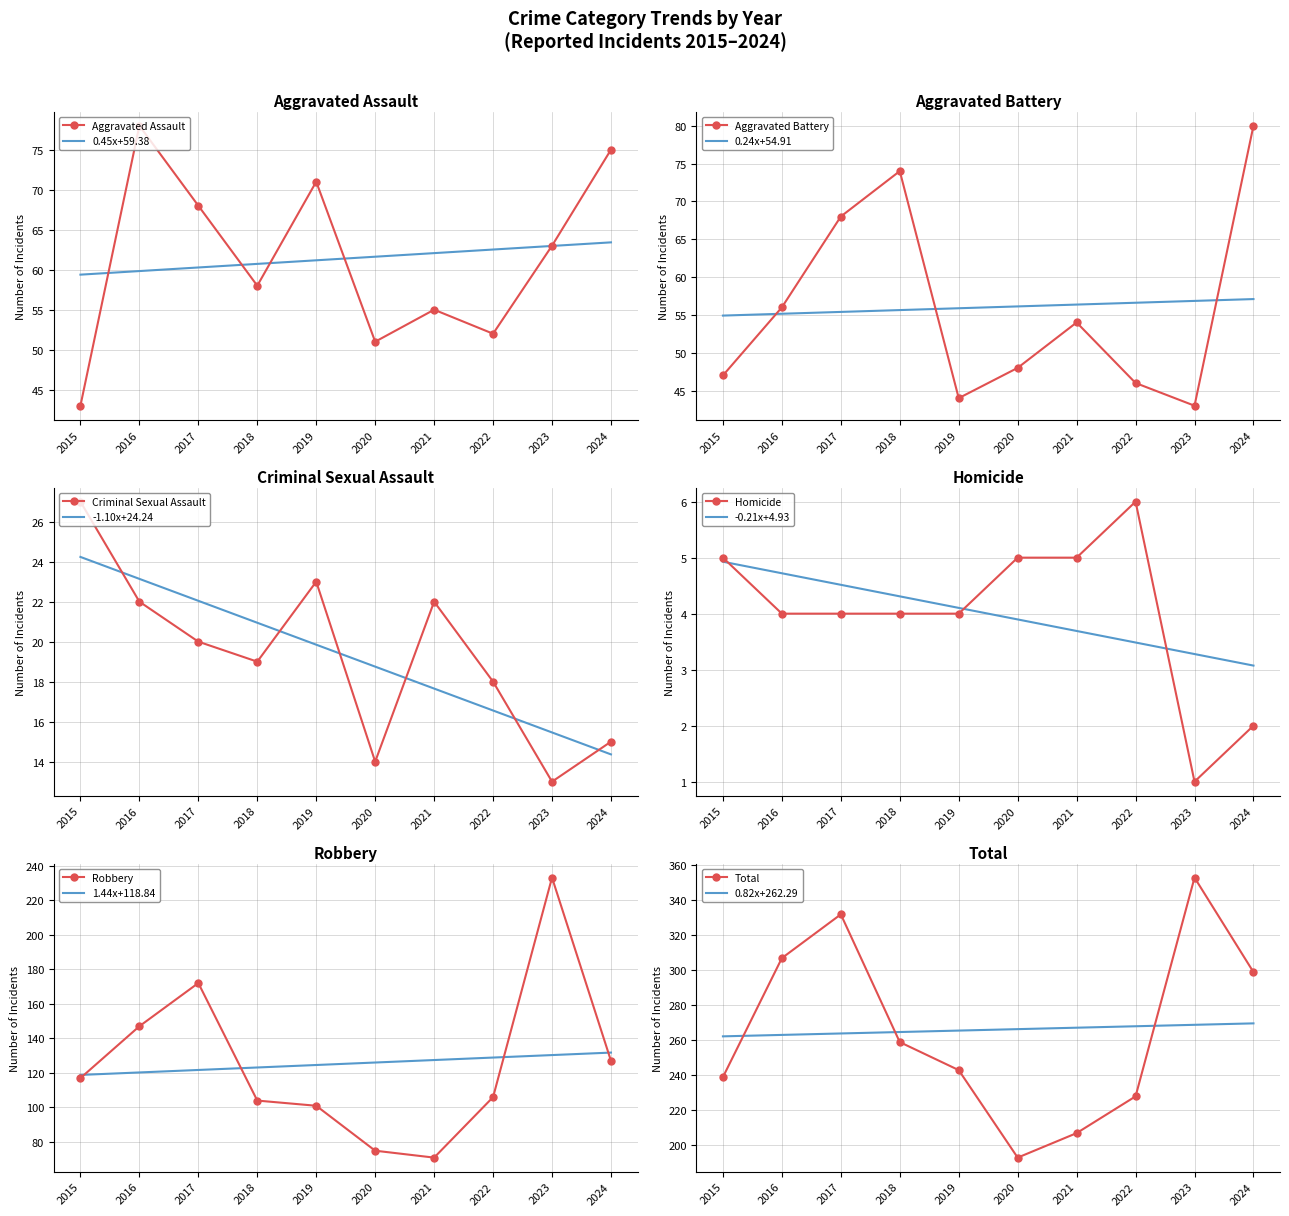

Which has a higher value, 2017 or 2019?

2019